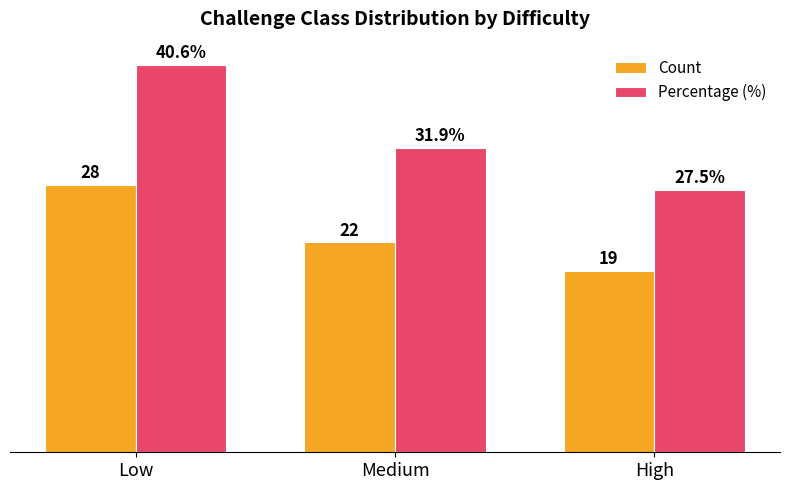

Rank the series by their maximum value, from highest to lowest.

Percentage (%), Count